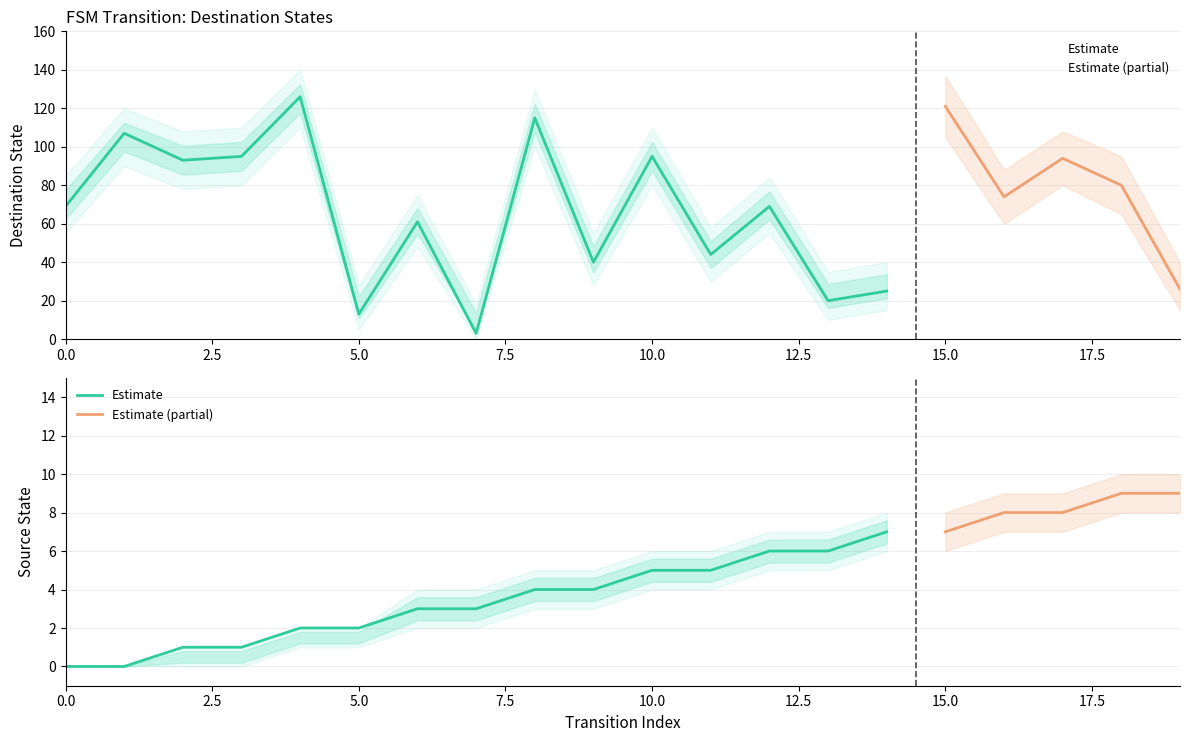

Between 11 and 16, which series saw the biggest shift?

destination_state